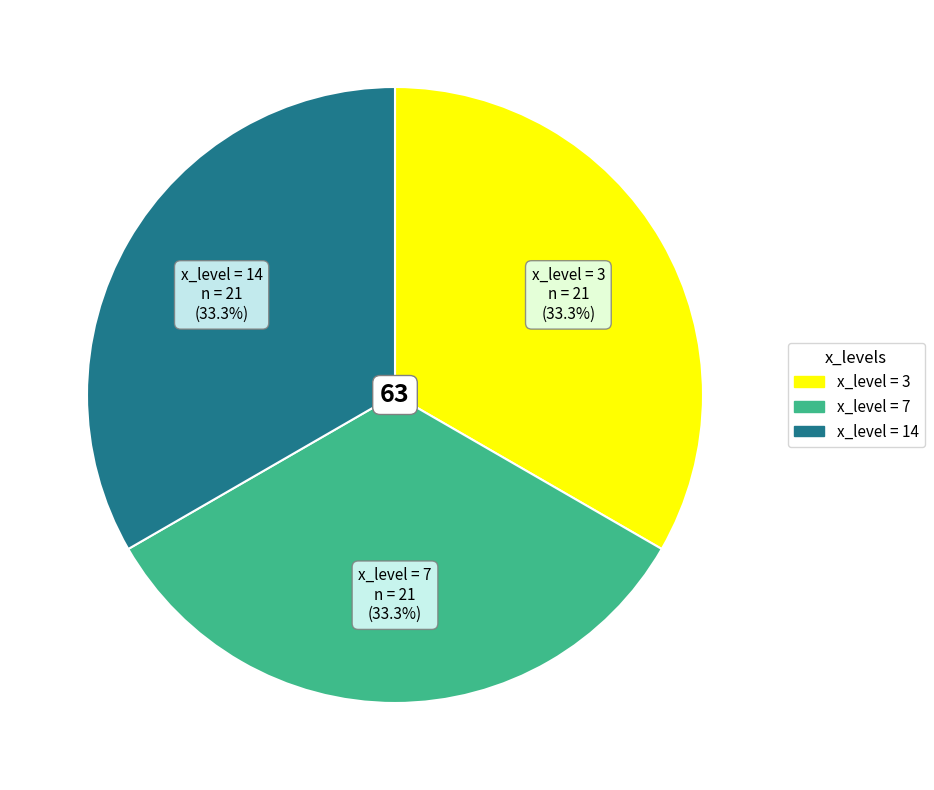

Is there any slice that represents more than half of the pie?

No